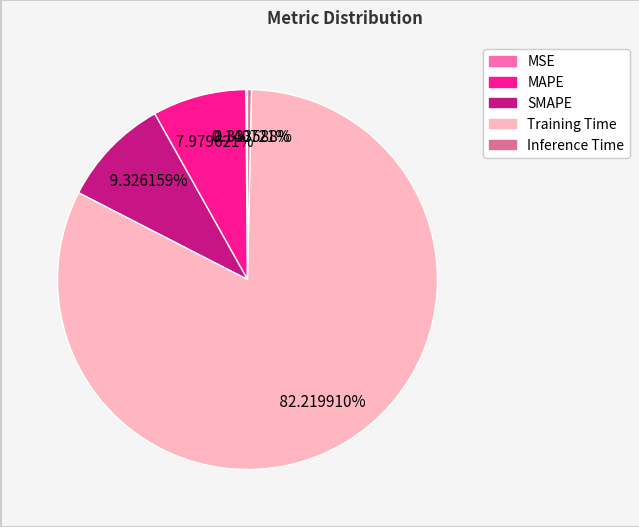

Is it true that Inference Time is 13% of the pie?

False